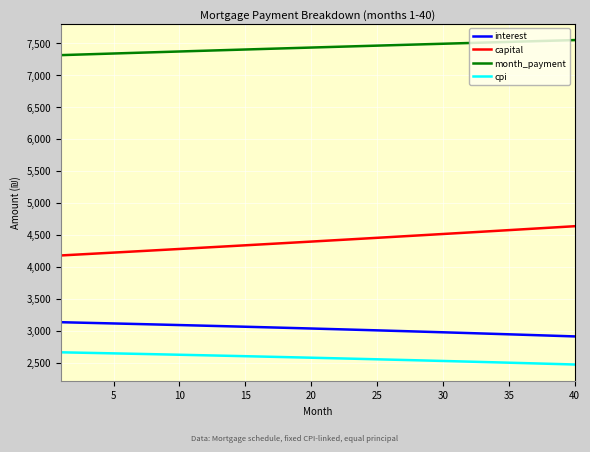

What are all the series names shown in the legend?

interest, capital, month_payment, cpi